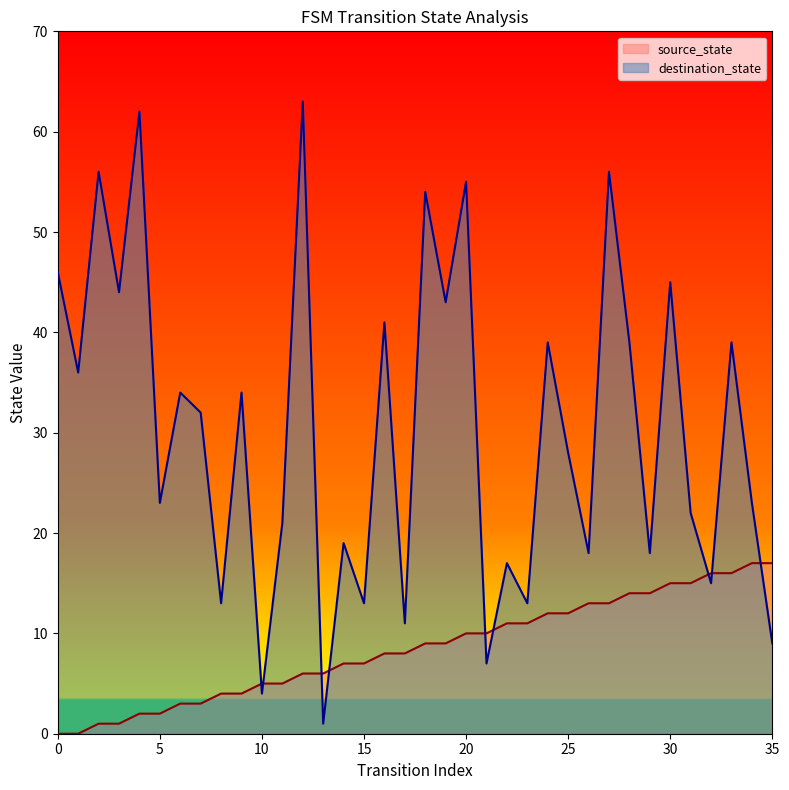

Reading left to right, list all the values displayed in this chart.

source_state: 0	0	1	1	2	2	3	3	4	4	5	5	6	6	7	7	8	8	9	9	10	10	11	11	12	12	13	13	14	14	15	15	16	16	17	17
destination_state: 46	36	56	44	62	23	34	32	13	34	4	21	63	1	19	13	41	11	54	43	55	7	17	13	39	28	18	56	39	18	45	22	15	39	23	9